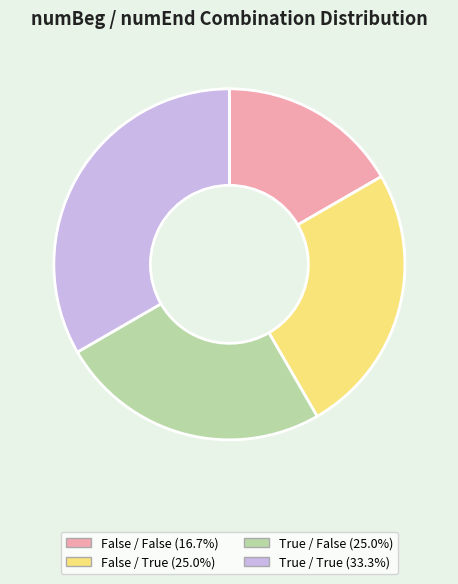

Does any single category account for the majority?

No